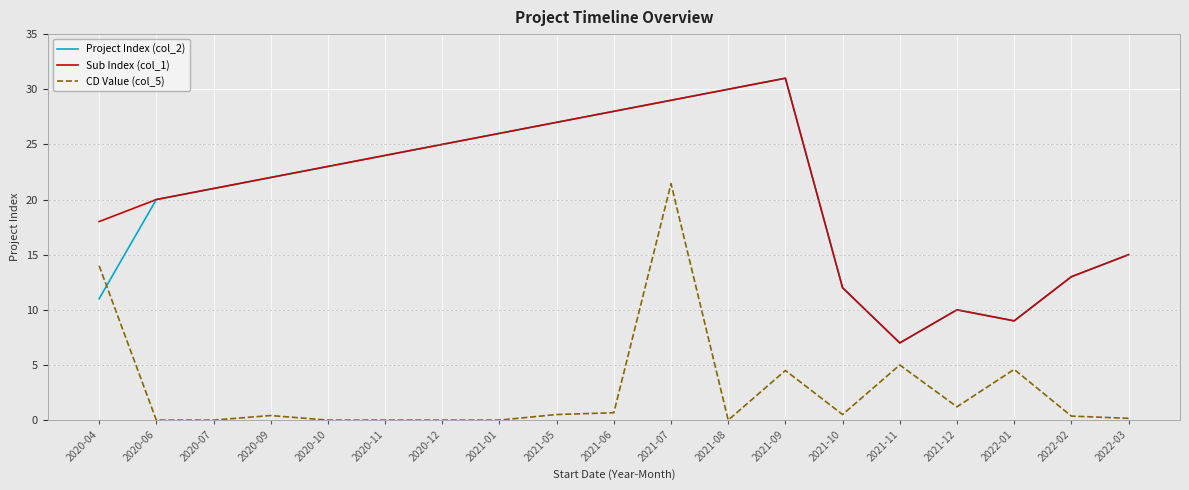

Is this an area chart (filled region under the line)?

No